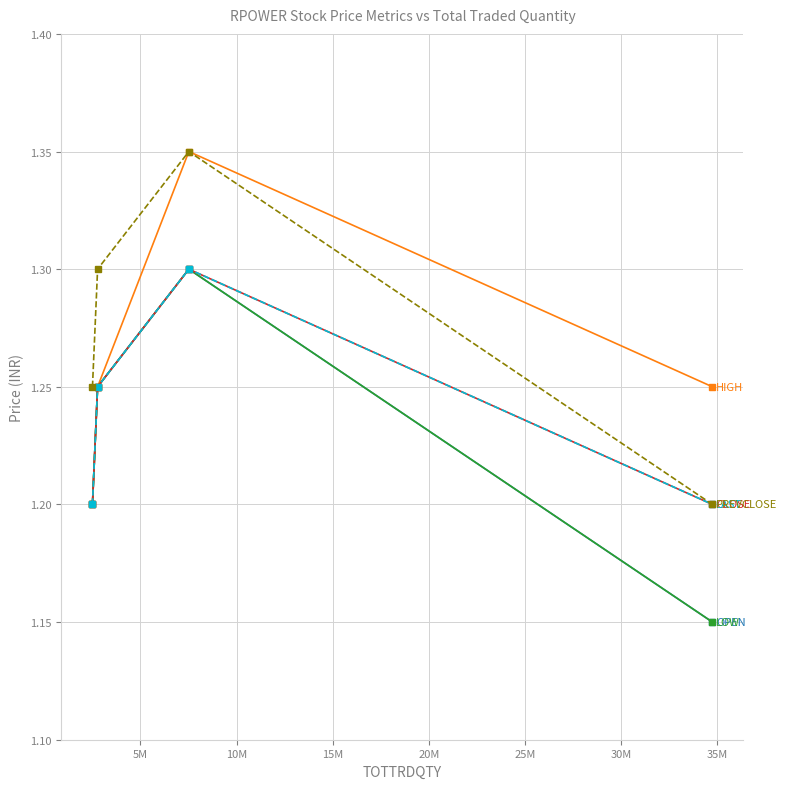

How many lines are shown in the chart?

6